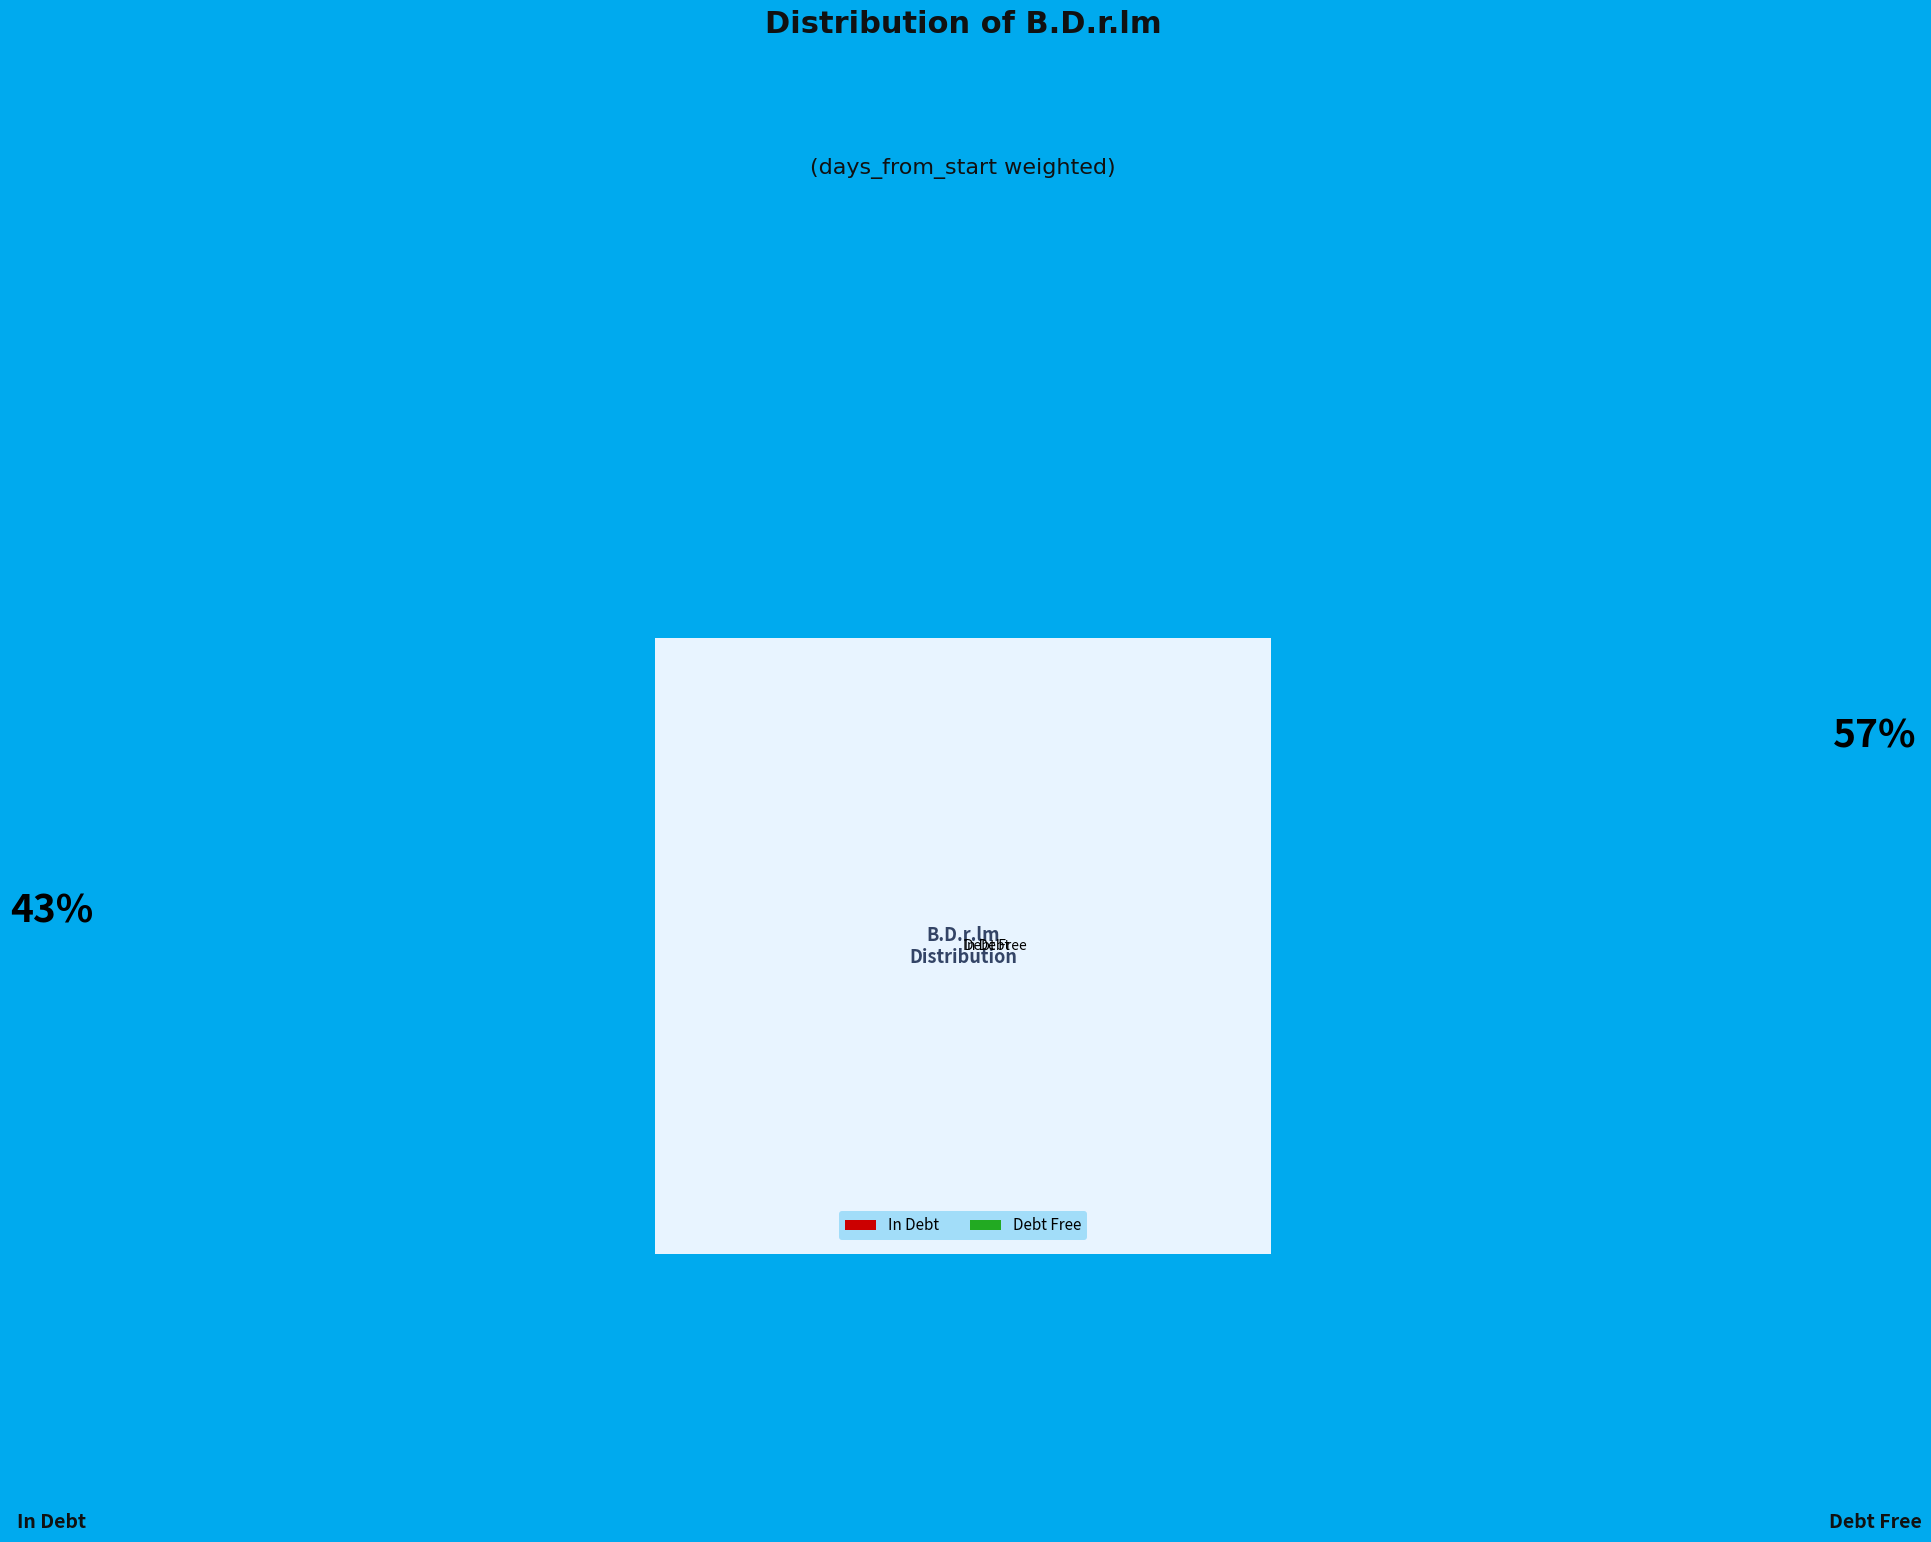

To the nearest percent, what percentage of the pie is 1?

57%